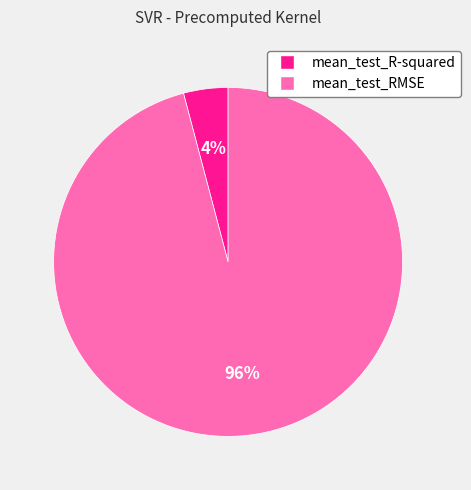

Does mean_test_R-squared represent more than half of the total?

No